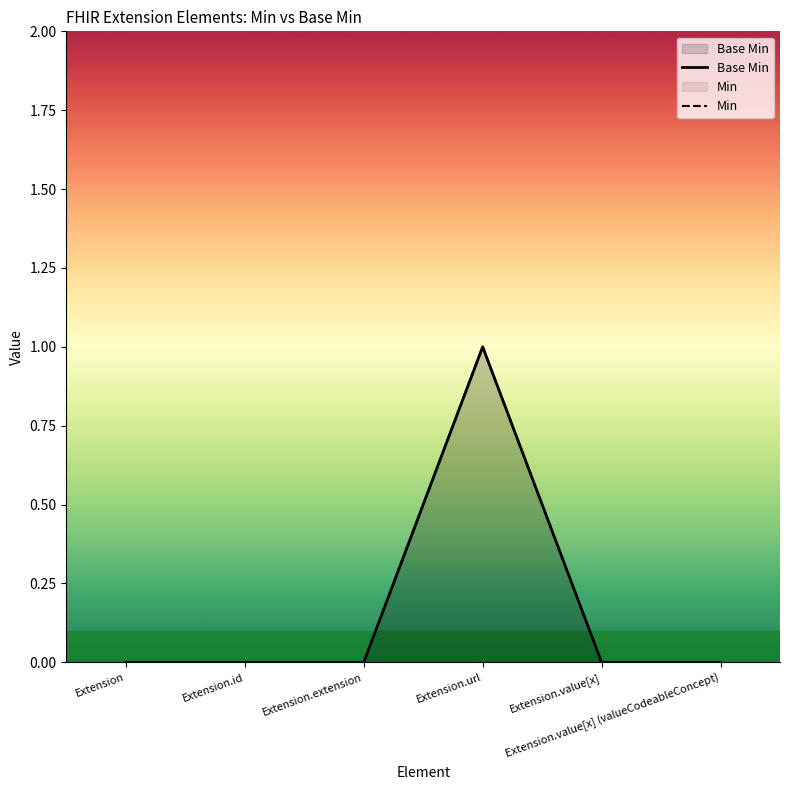

What is the value of the Base Min point at the 4th from the left?

1